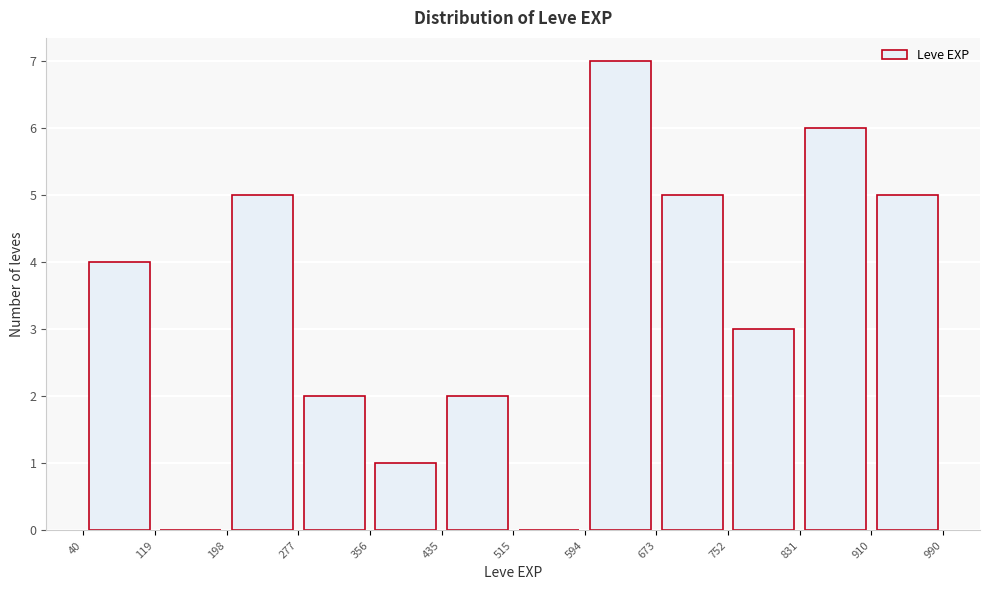

Over which range of the x-axis is the bar tallest?

594 to 673